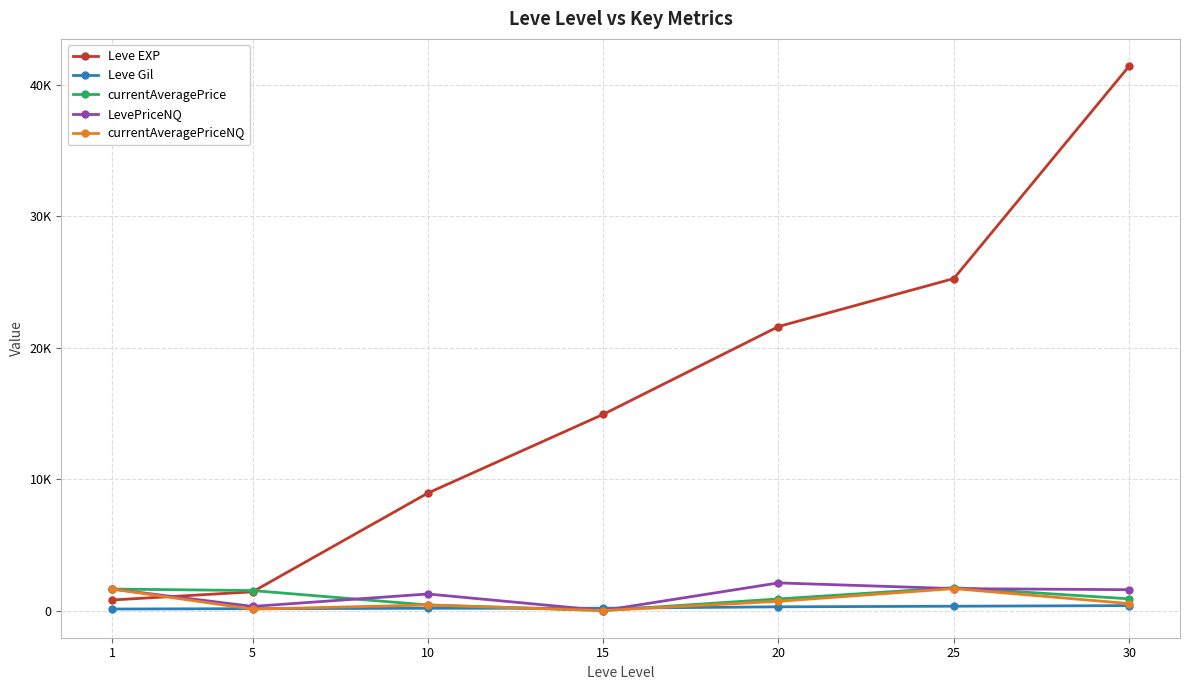

True or false: currentAveragePriceNQ and Leve EXP intersect in this chart.

True